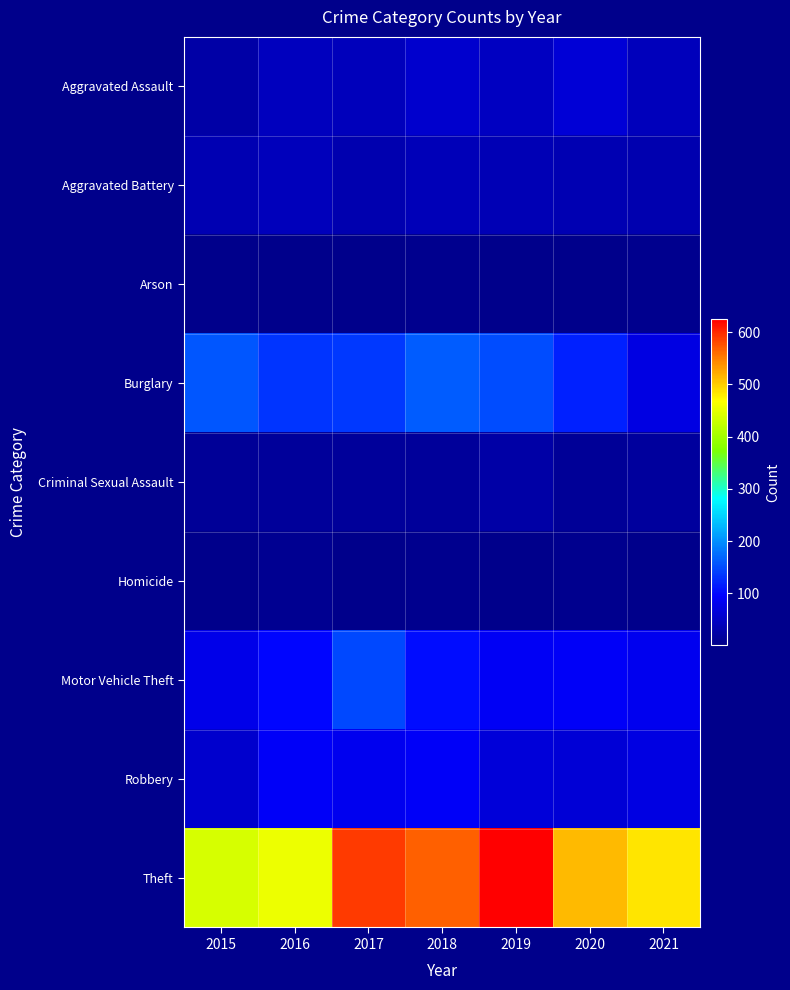

What is the smallest value displayed?

1